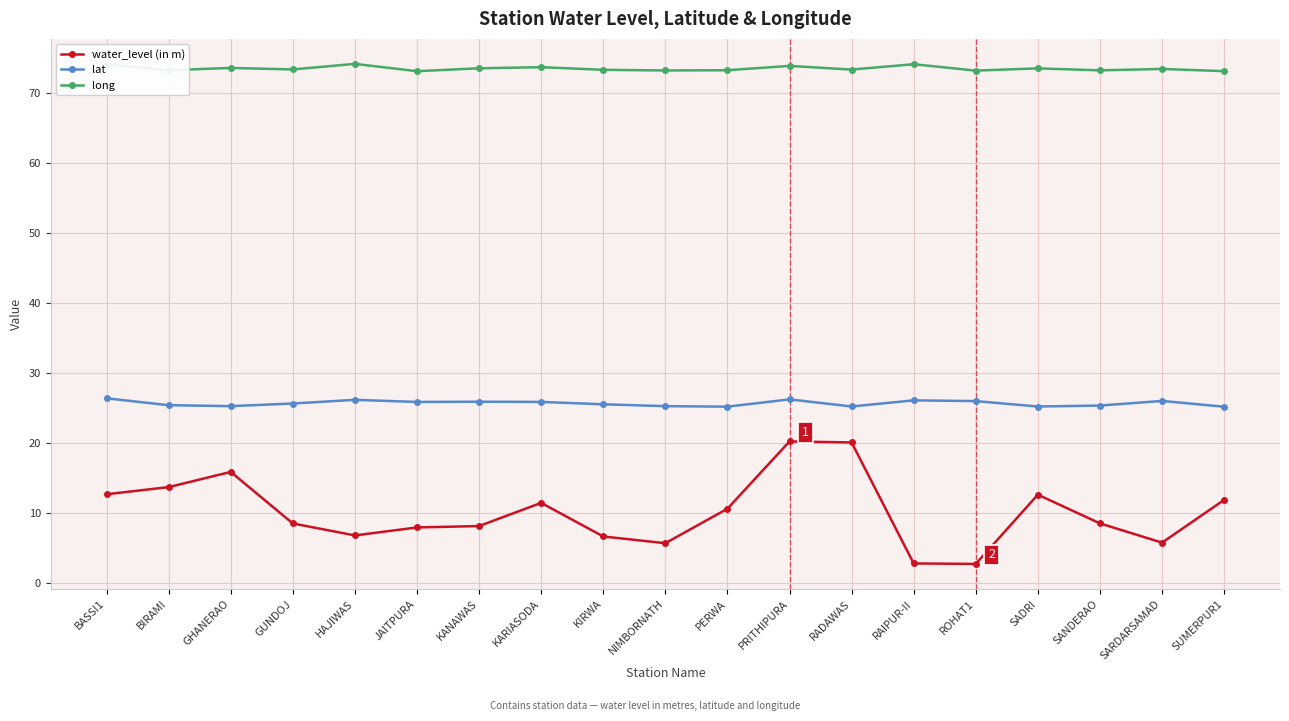

True or false: water_level (in m) and lat cross at least once.

False